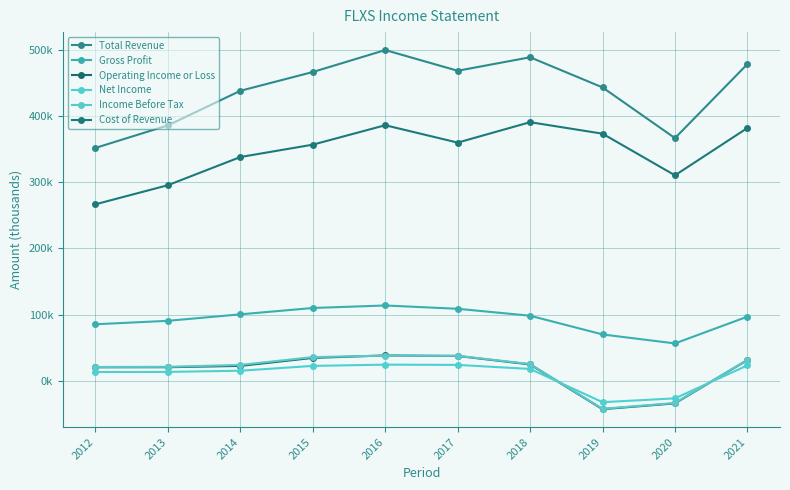

True or false: Total Revenue has more than 1 points higher than both neighbors.

True